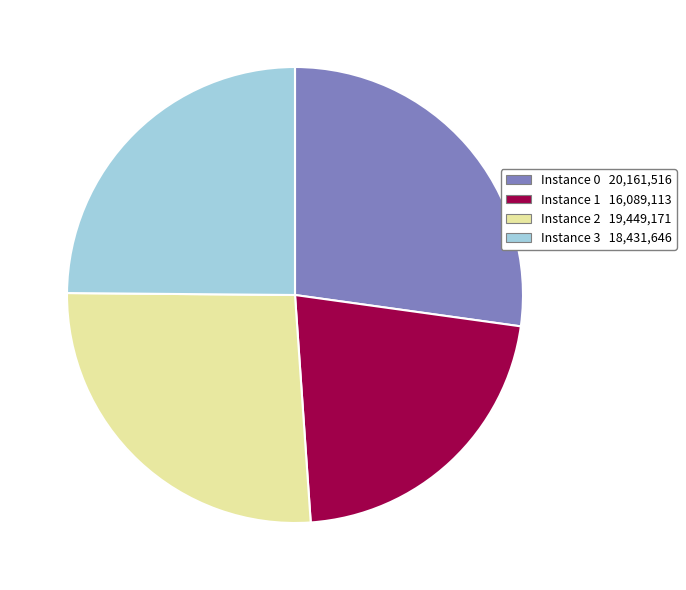

How many slices are in this pie chart?

4